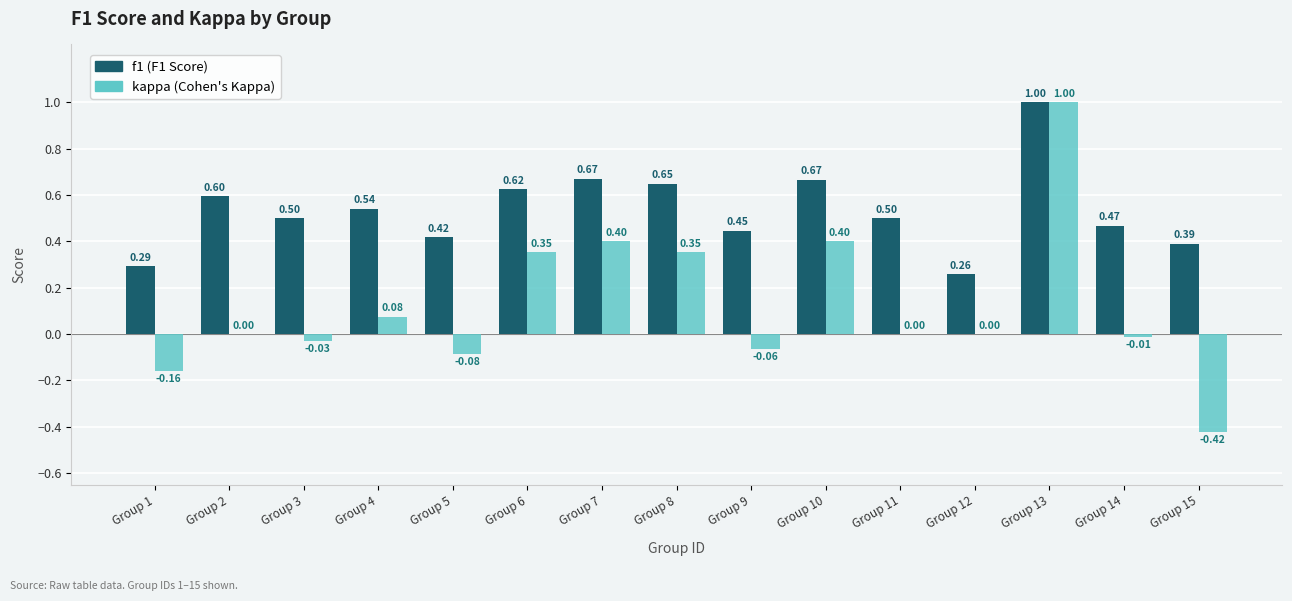

At which category is the sum across all series the highest?

Group 13